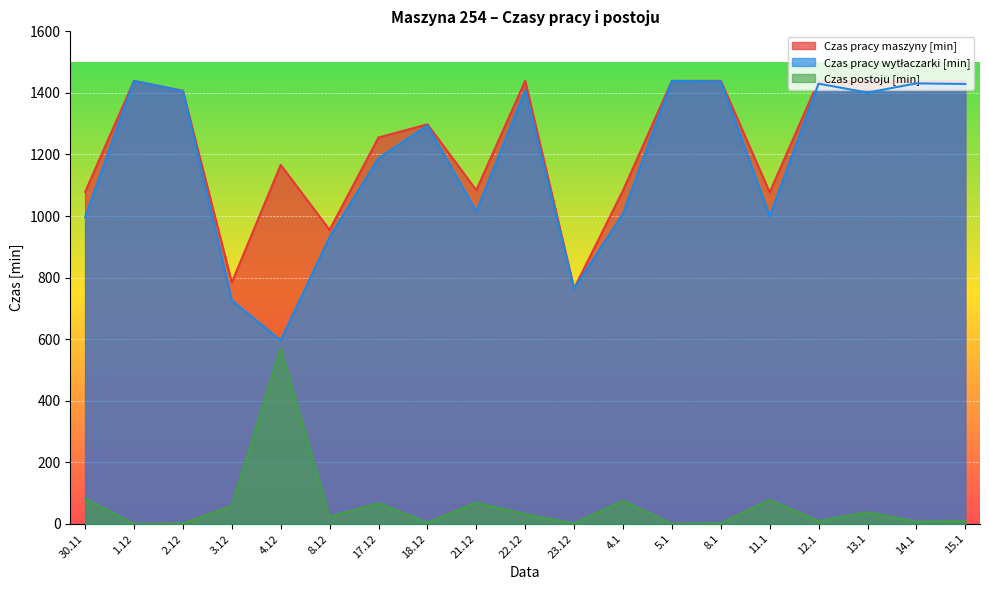

True or false: Czas pracy maszyny [min] and Czas pracy wytłaczarki [min] intersect in this chart.

False